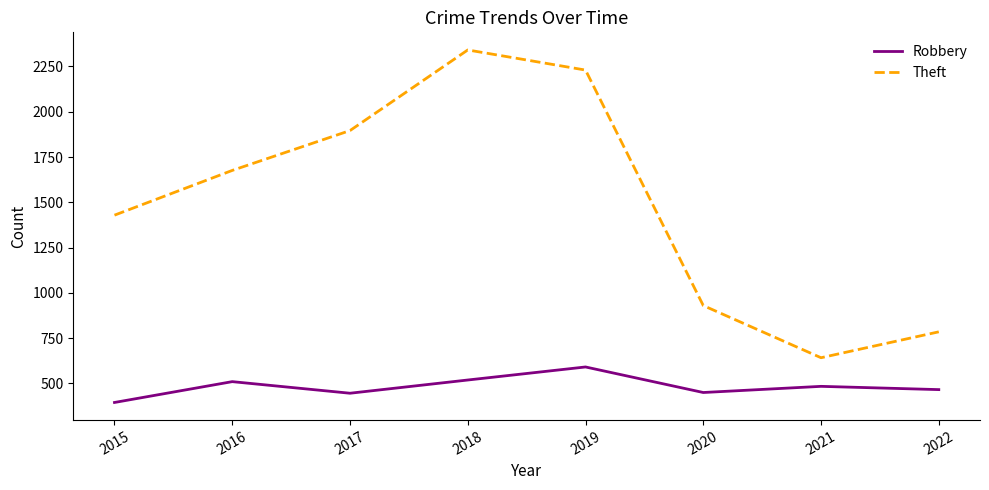

Which category has the lowest value in the Robbery series?

2015